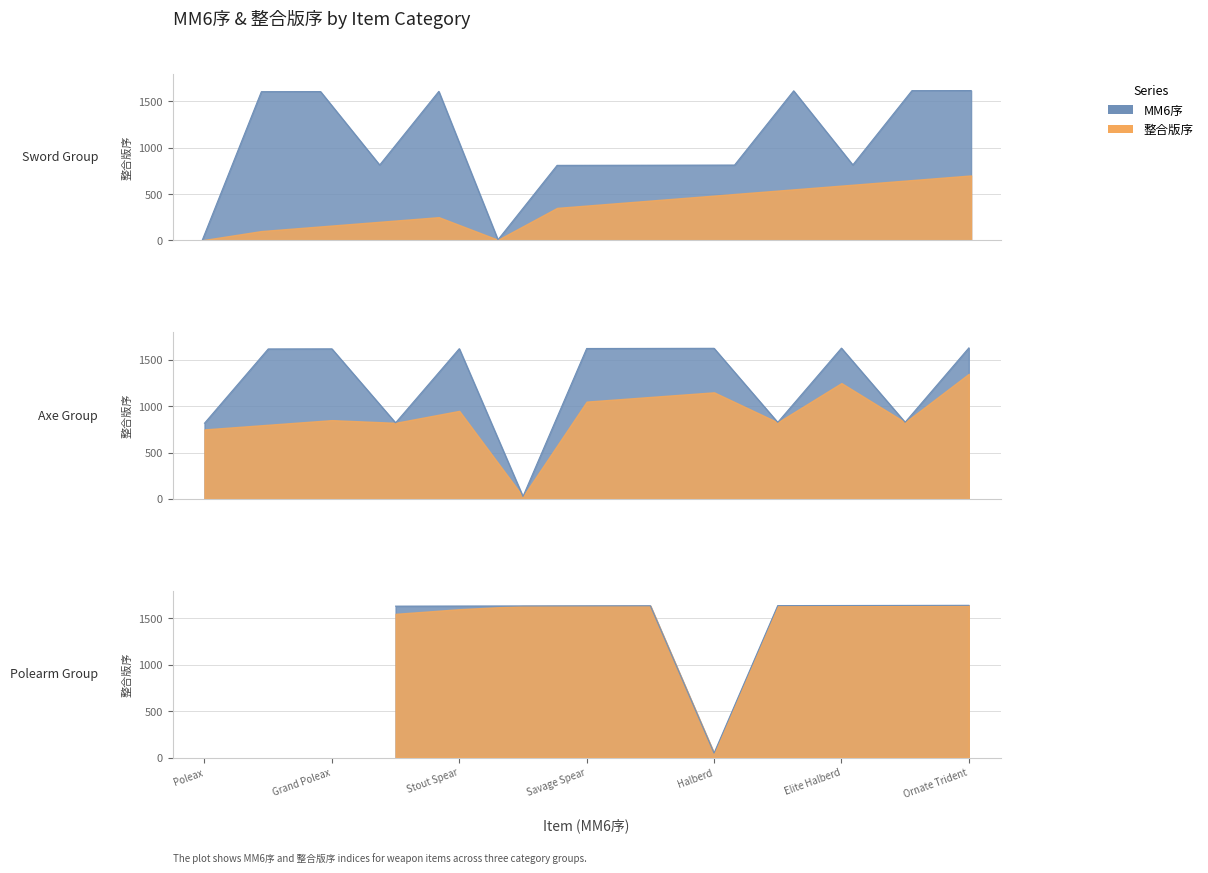

What value does the MM6序 series have at Poleax?

28